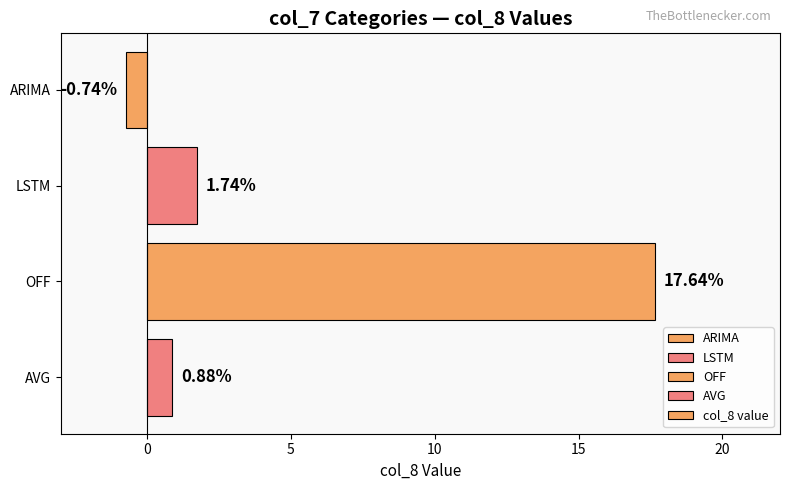

What is the average value?

4.9